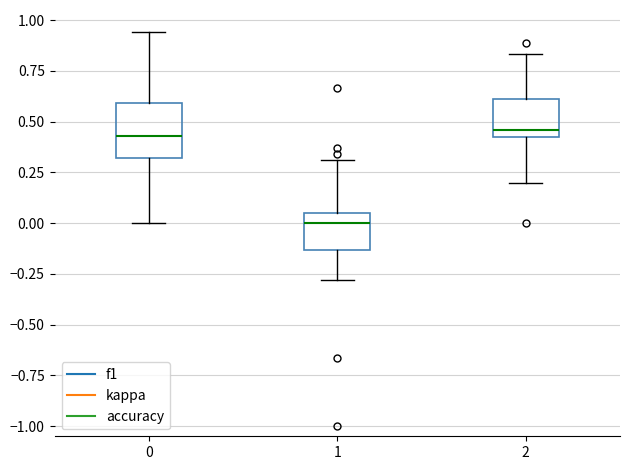

Reading left to right, transcribe this box plot: for each box, give where its median line is, the range the box spans, and where its two whiskers end, as read against the y-axis. The values are not printed on the chart, so give them approximately, as read against the axis.

0: median 0.45, box 0.30 to 0.60, whiskers 0.00 to 0.95
1: median 0.00, box -0.15 to 0.05, whiskers -0.30 to 0.30
2: median 0.45 (just above the box's lower edge), box 0.45 to 0.60, whiskers 0.20 to 0.85